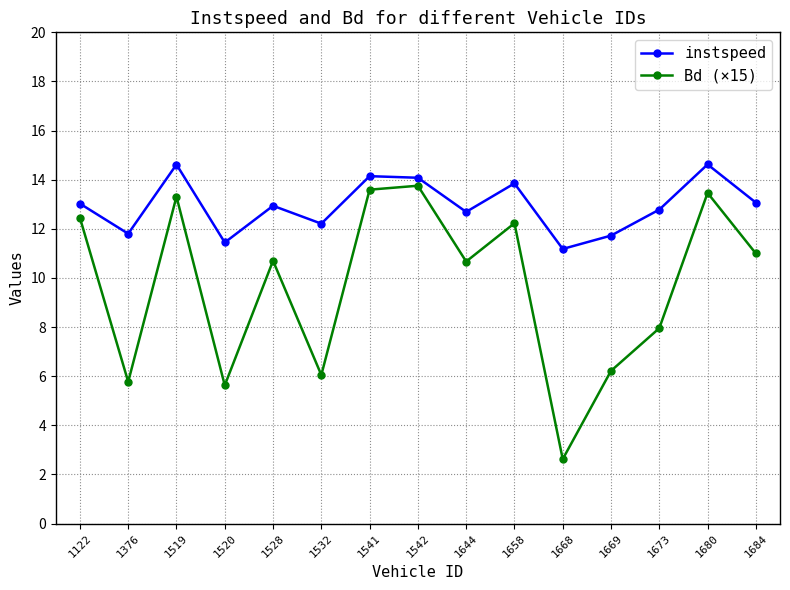

How many lines are shown in the chart?

2